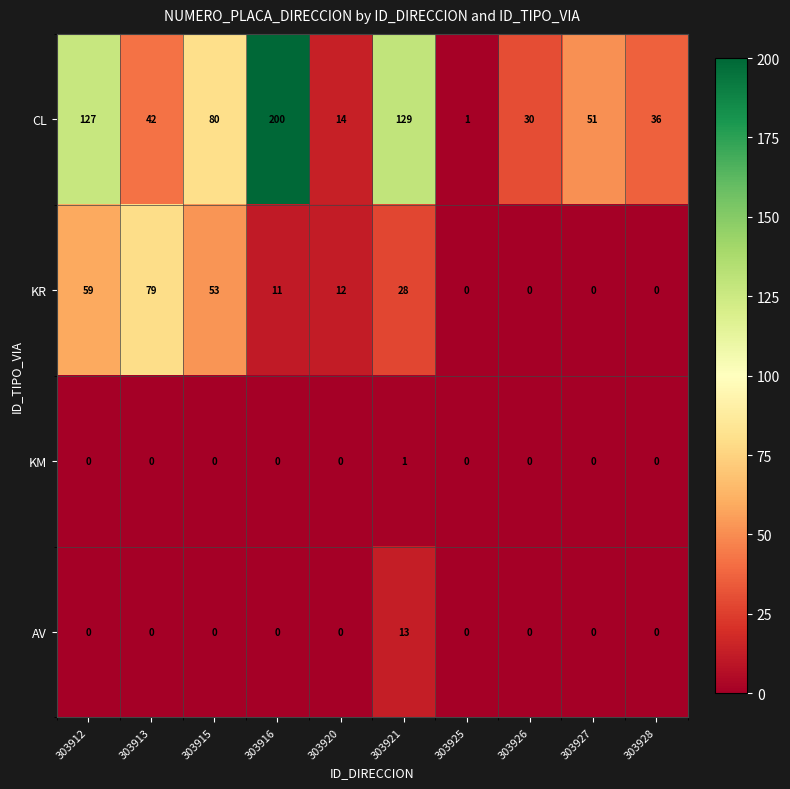

What is the total value across all series at 303928?

36